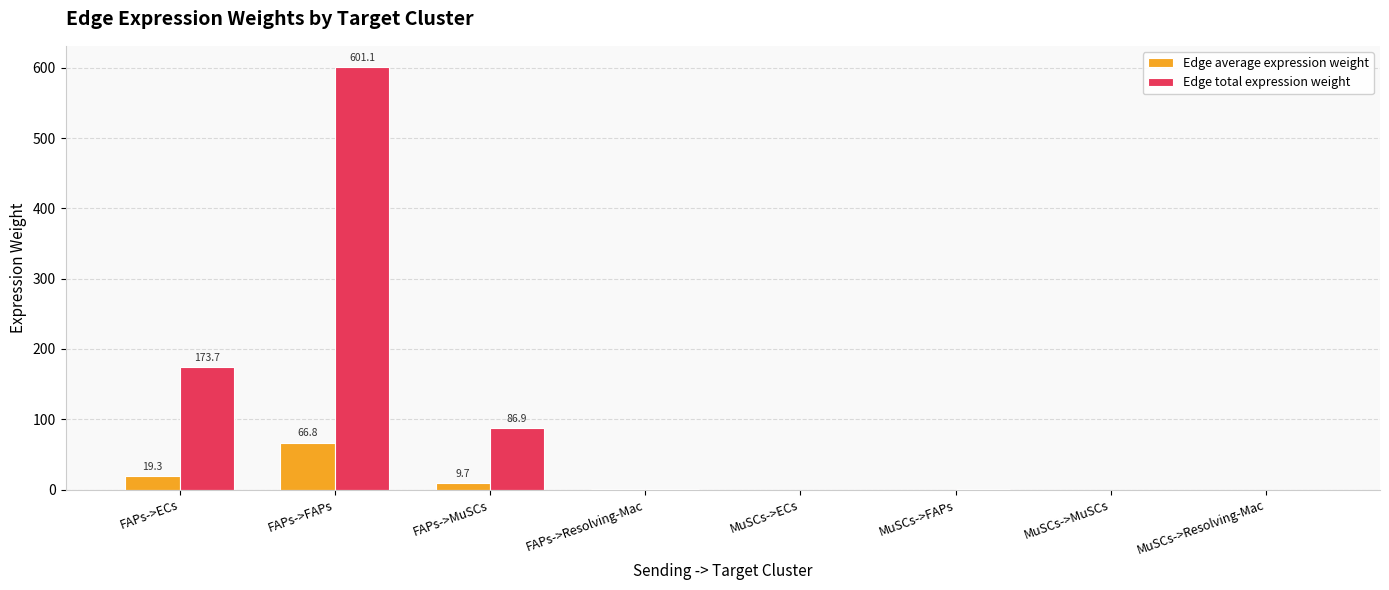

The Edge total expression weight series shows 0.0 at MuSCs->MuSCs. True or false?

True